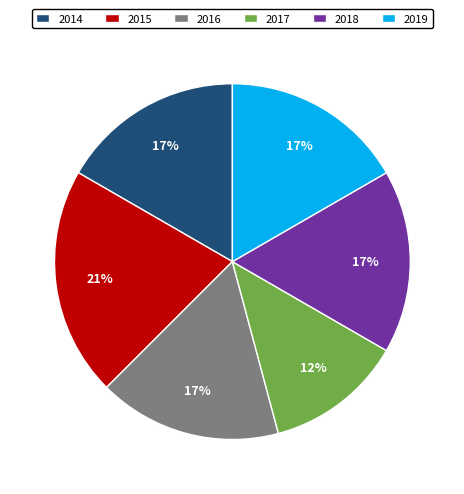

To the nearest percent, what is the average slice percentage?

17%